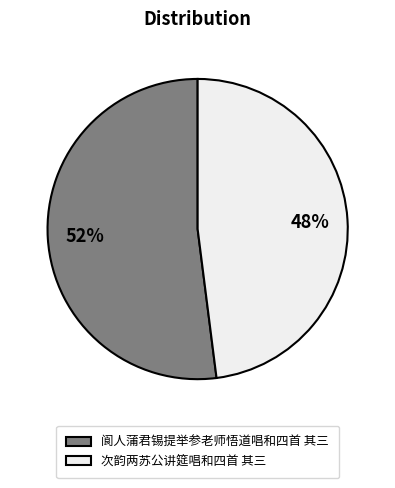

Rank the categories by value from lowest to highest.

次韵两苏公讲筵唱和四首 其三, 阆人蒲君锡提举参老师悟道唱和四首 其三